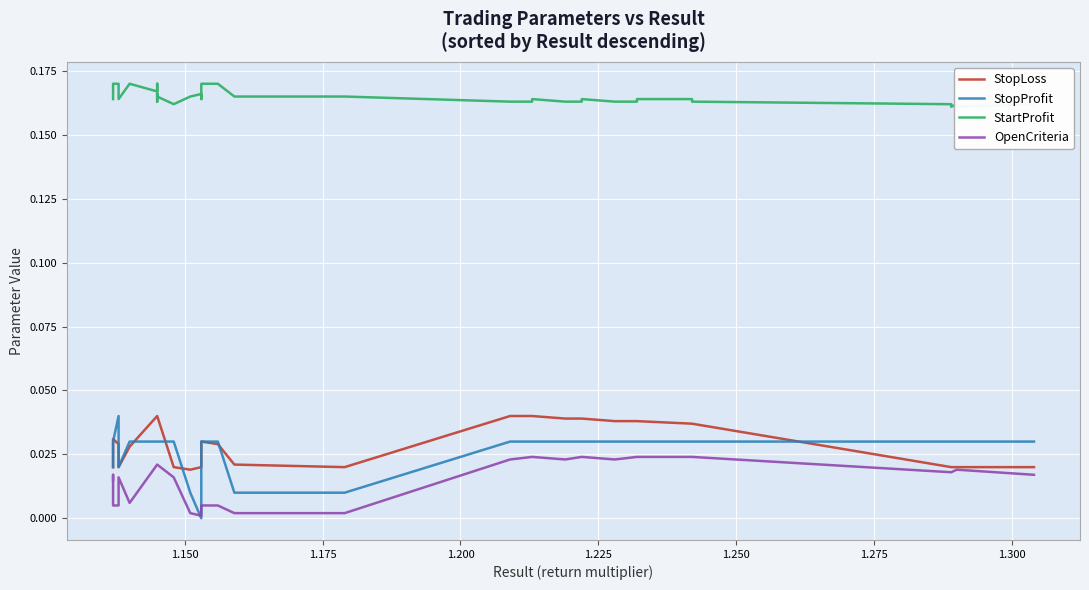

Is the value of OpenCriteria at 15 greater than the value of StartProfit at 36?

No